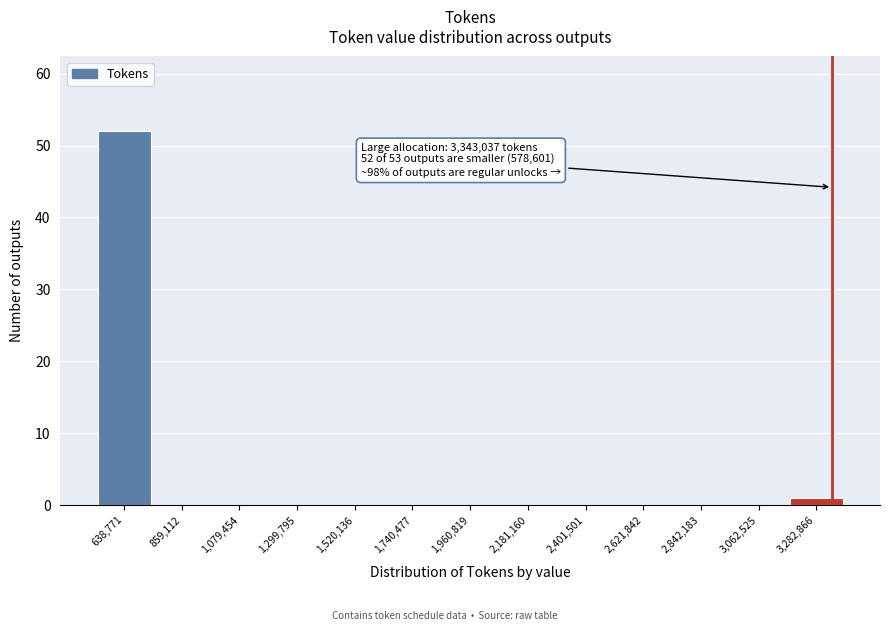

Which range on the x-axis has the tallest bar?

550000 to 750000